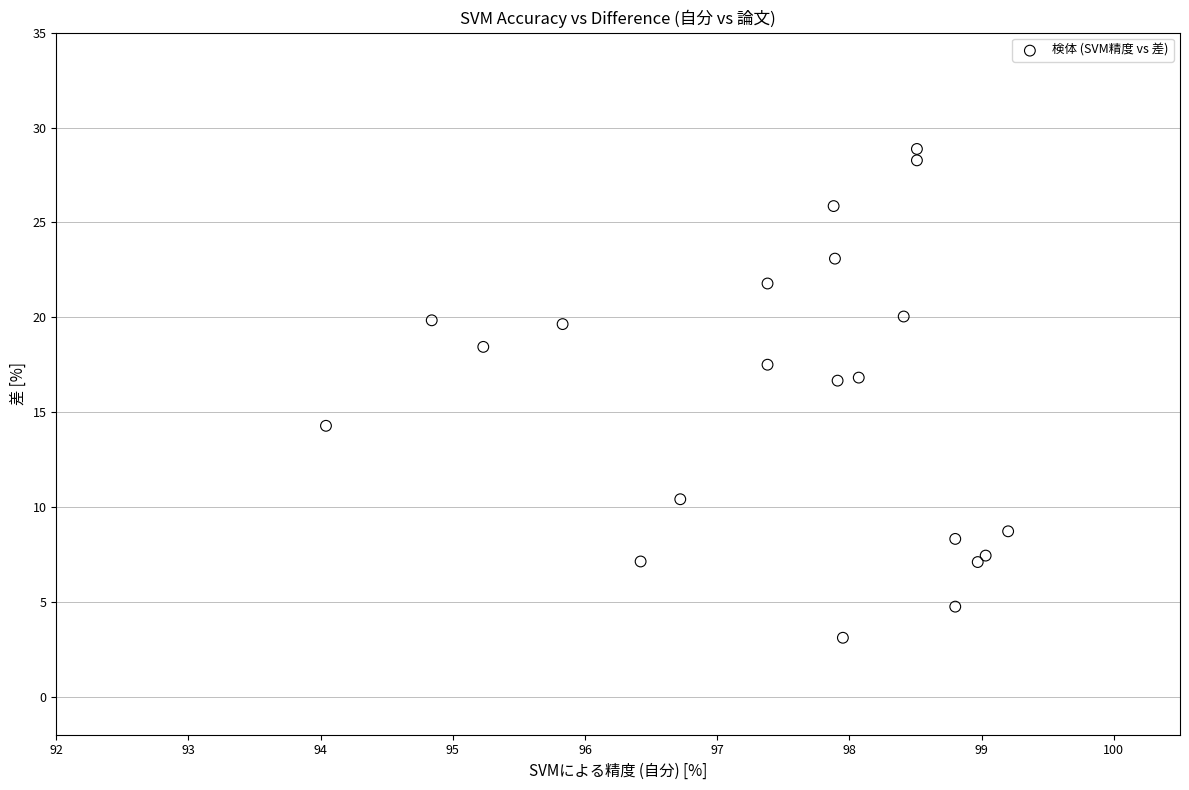

What Y value in the scatter plot is closest to 15?

14.3